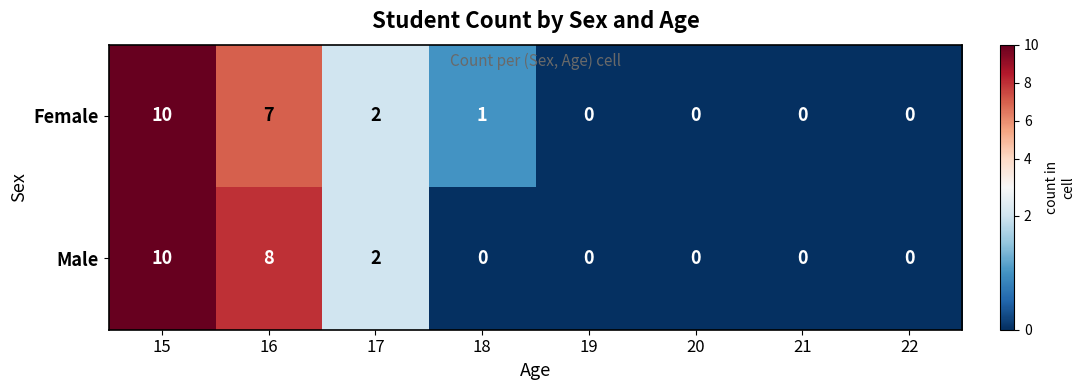

Rank the series at 16 from lowest to highest value.

Female, Male